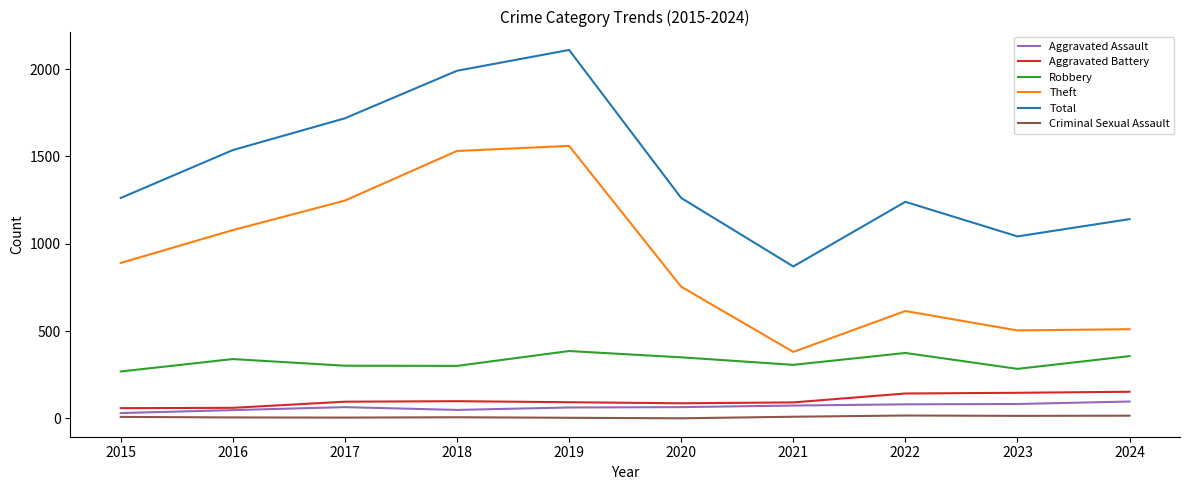

Read the Criminal Sexual Assault value at 2022, to the nearest 5.

15